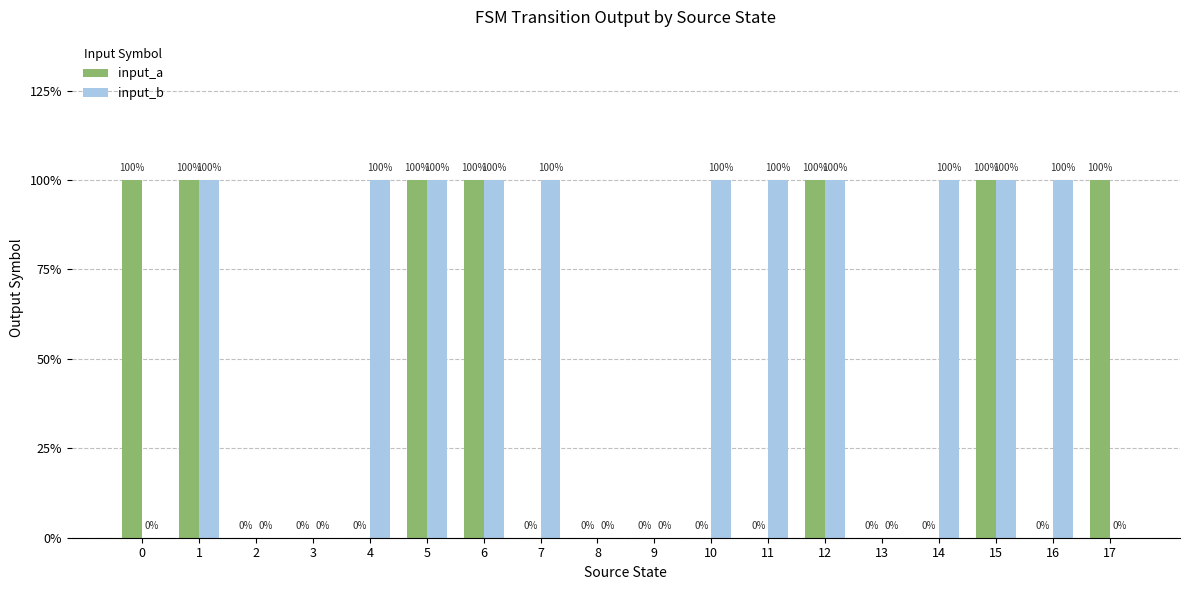

What are all the series names shown in the legend?

input_a, input_b